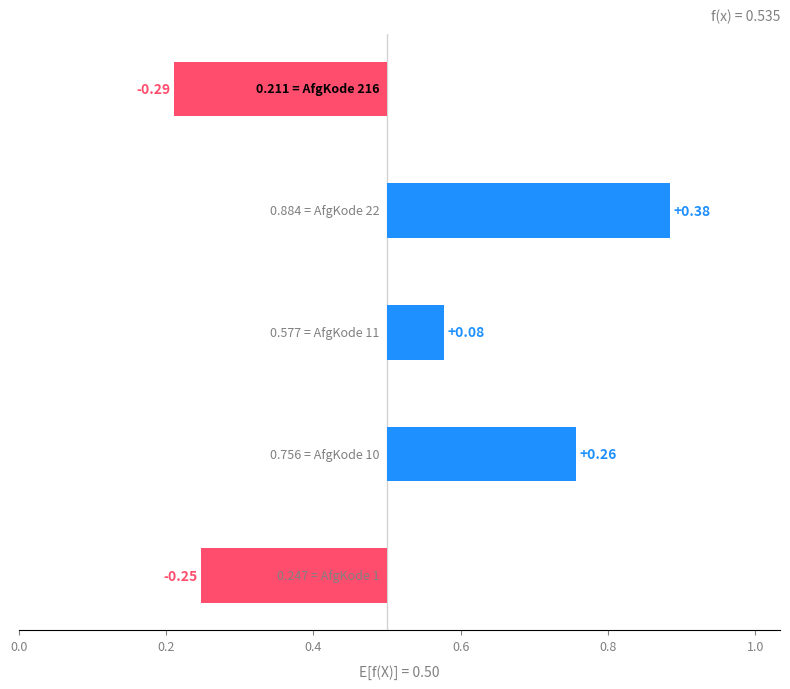

The value at 0.0 is -0.4. True or false?

False